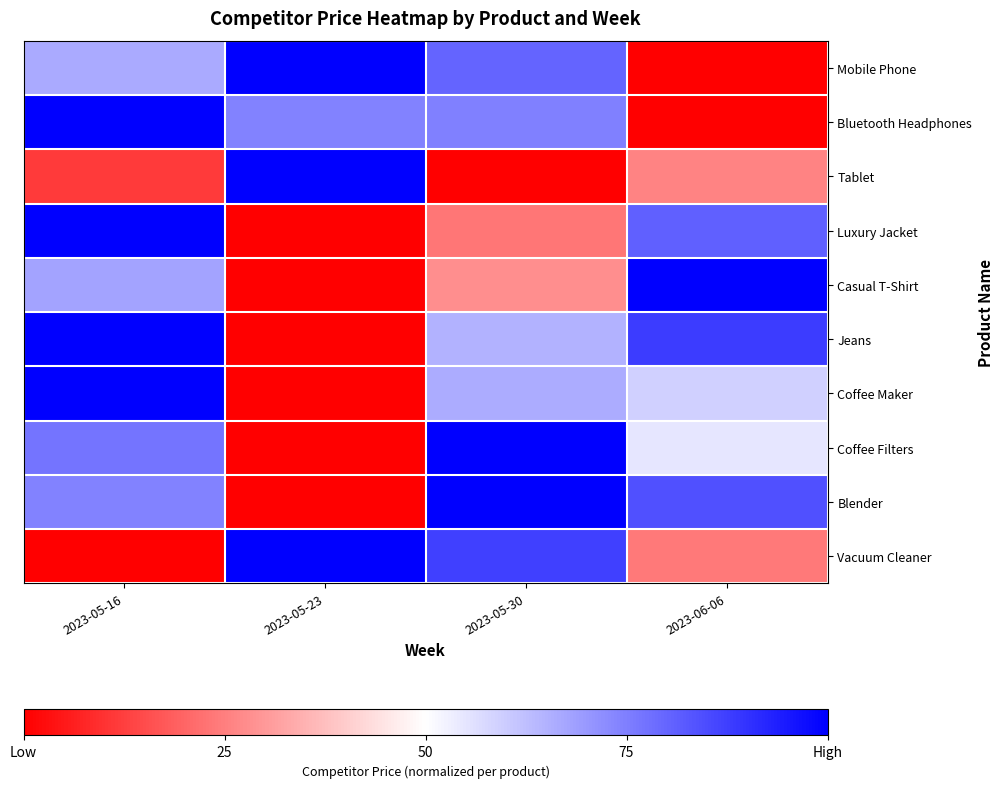

At 2023-05-23, list the series in order from smallest to largest.

Luxury Jacket, Casual T-Shirt, Jeans, Coffee Maker, Coffee Filters, Blender, Bluetooth Headphones, Mobile Phone, Tablet, Vacuum Cleaner